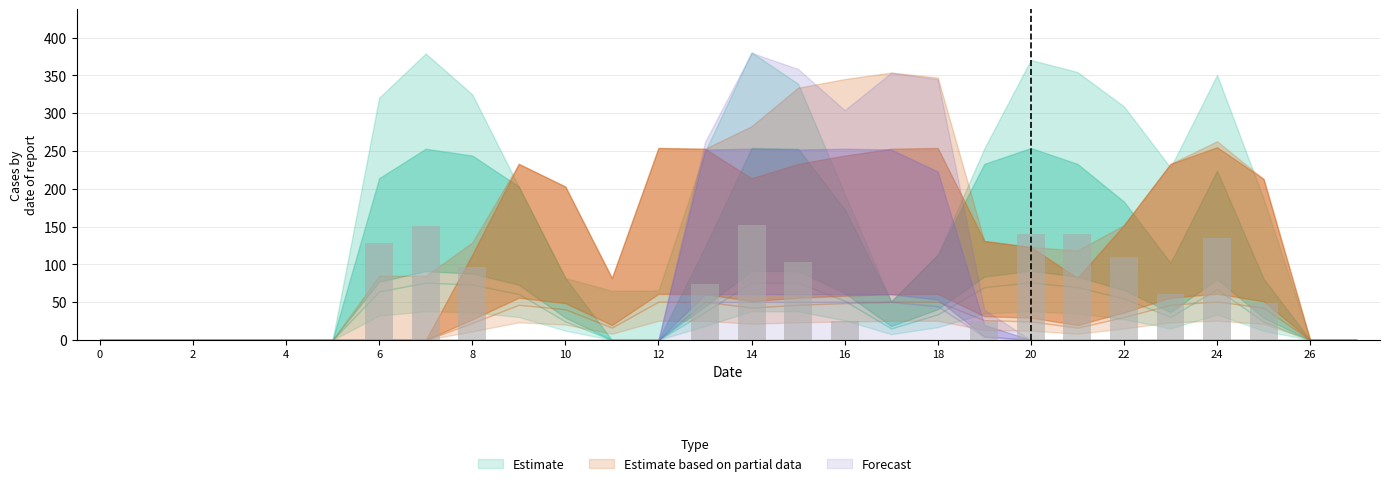

Are the bars horizontal?

No